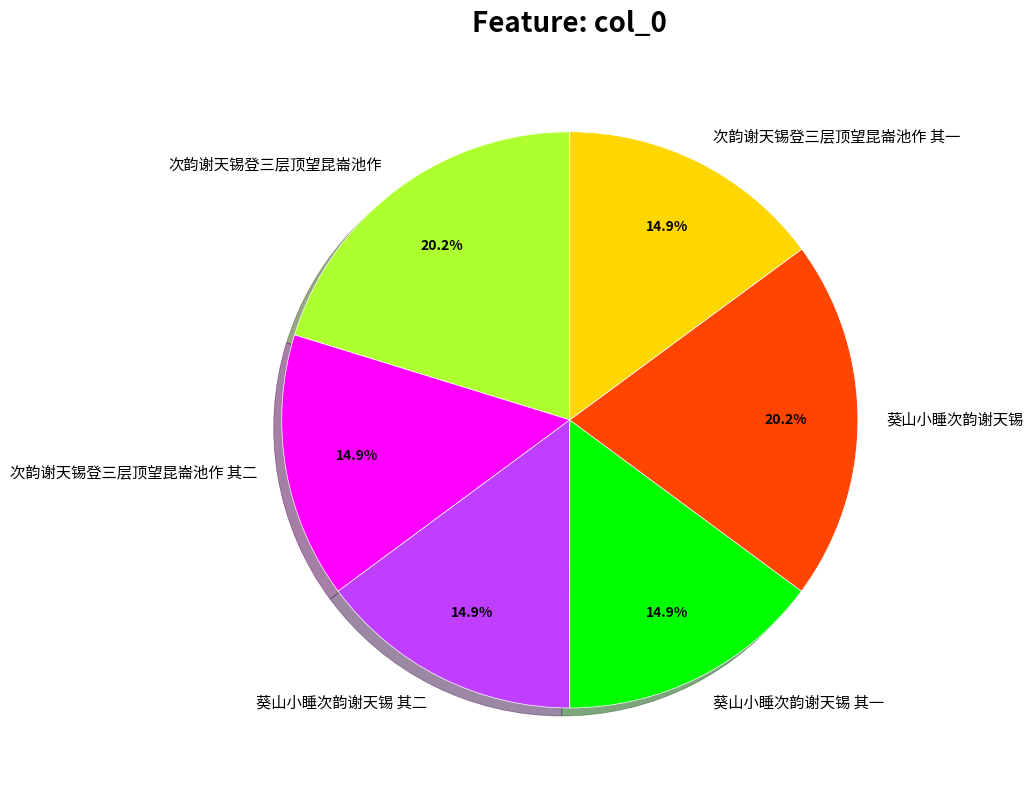

What percentage is the 次韵谢天锡登三层顶望昆崙池作 slice, to the nearest percent?

20%